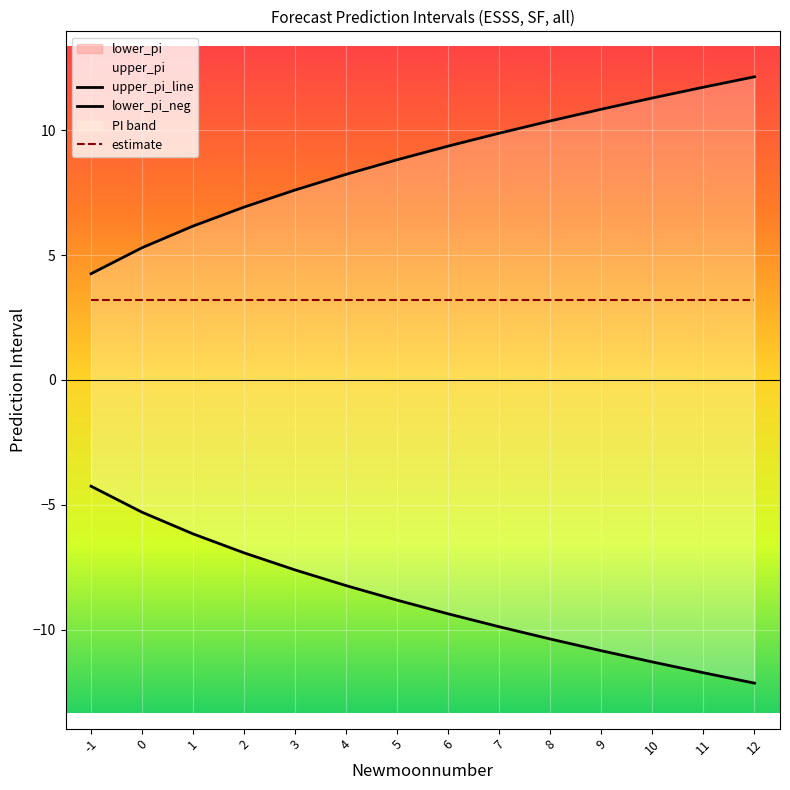

True or false: lower_pi_neg has more than 1 points higher than both neighbors.

False